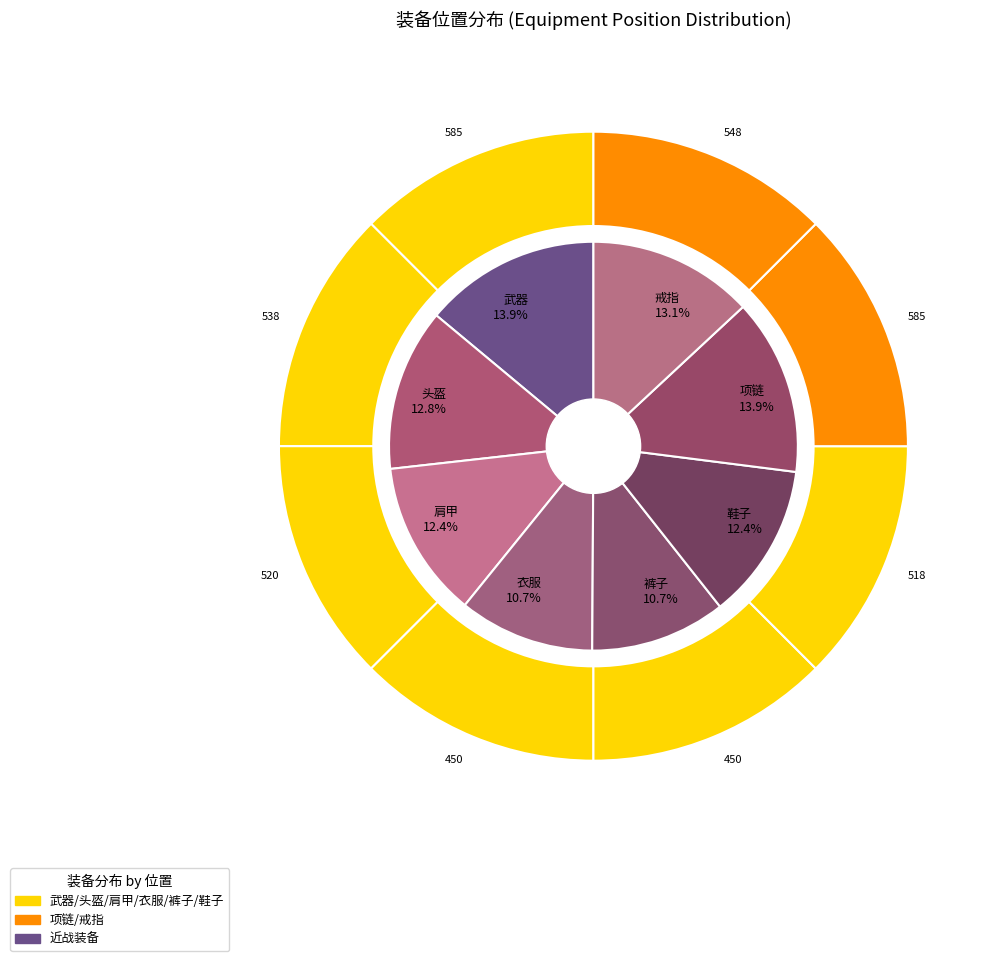

To the nearest percent, what is the average slice percentage?

12%